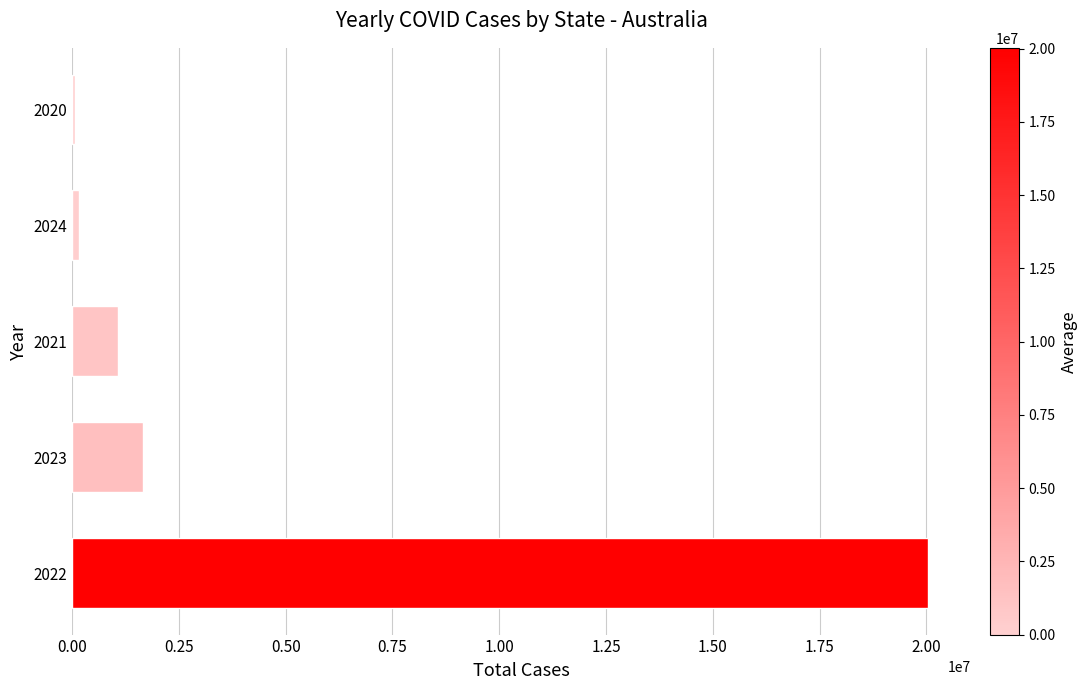

Is it true that the value at 2021 is 1069184?

True